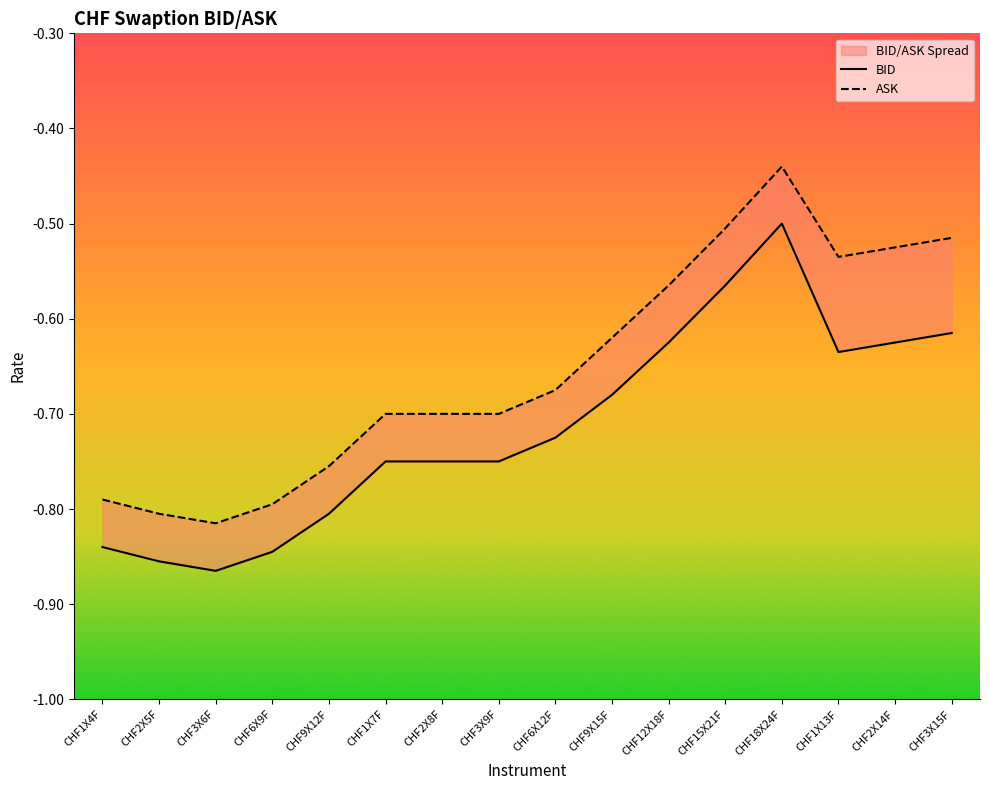

At which category does BID reach its first local valley?

CHF3X6F